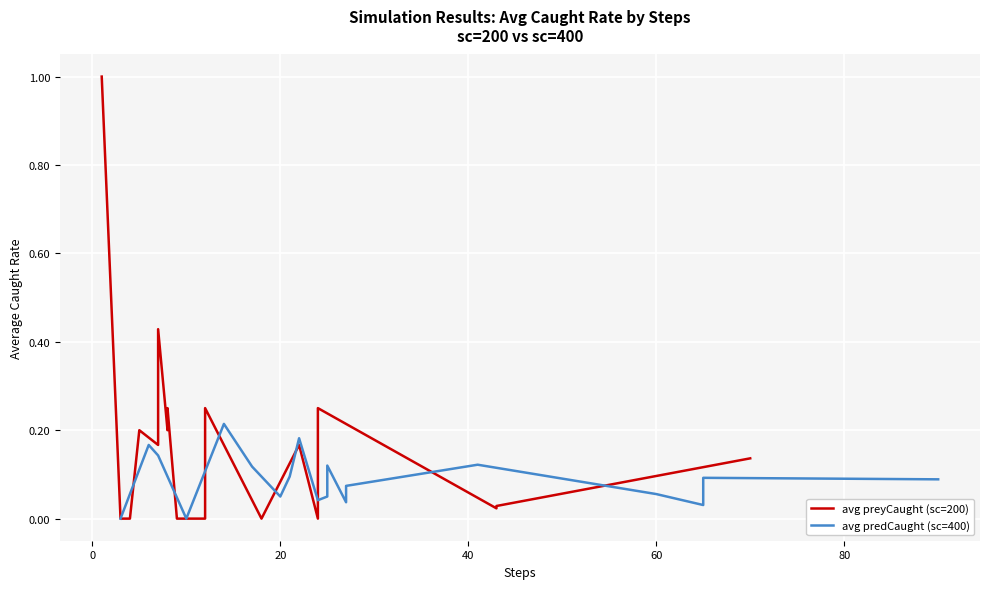

Which series has the largest total across all categories?

avg preyCaught (sc=200)